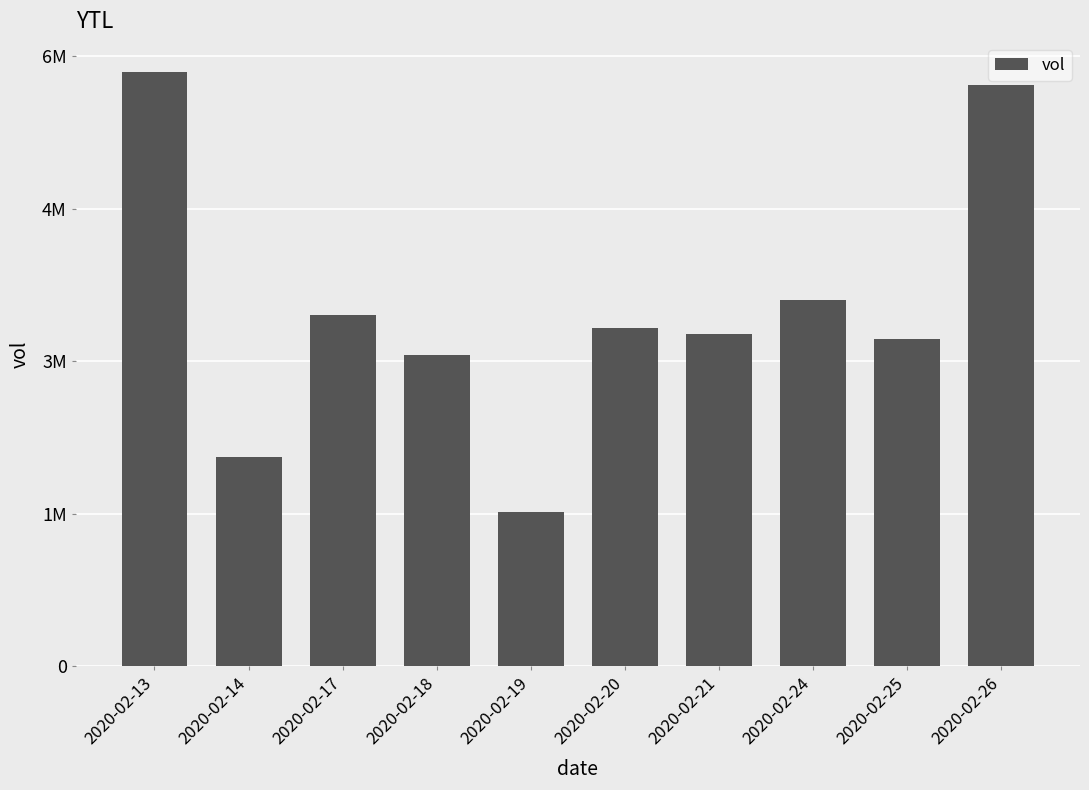

Does the chart contain any negative values?

No